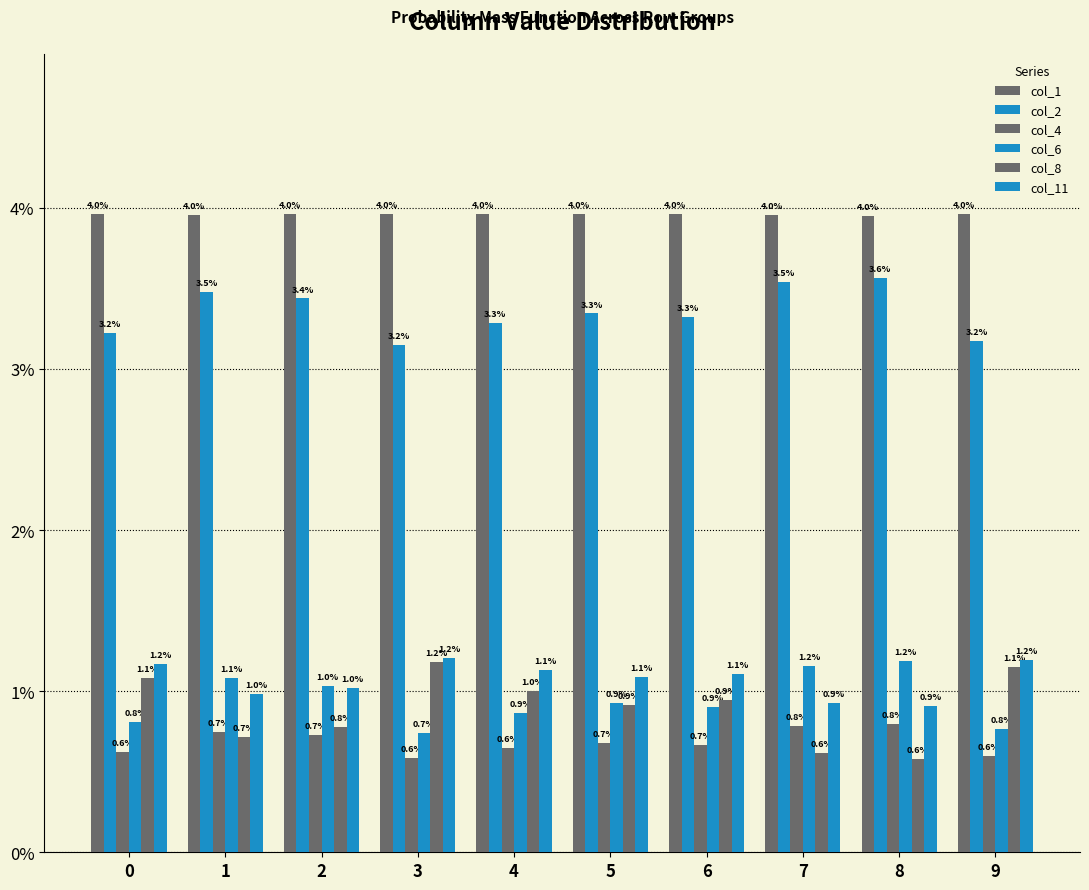

Does the chart contain stacked bars?

No